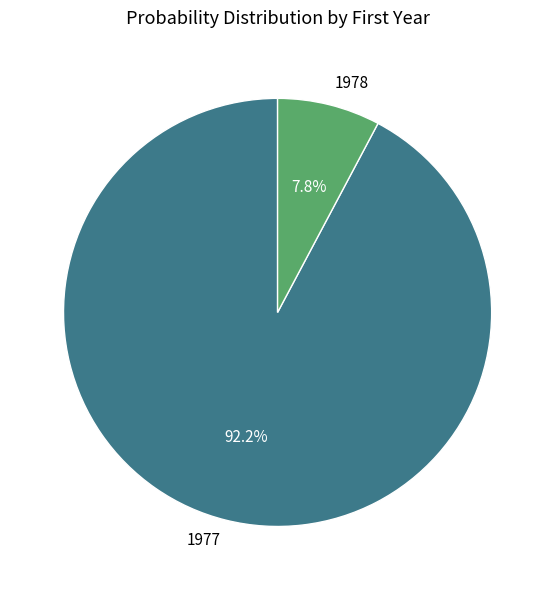

Is 1978 the majority of the pie?

No